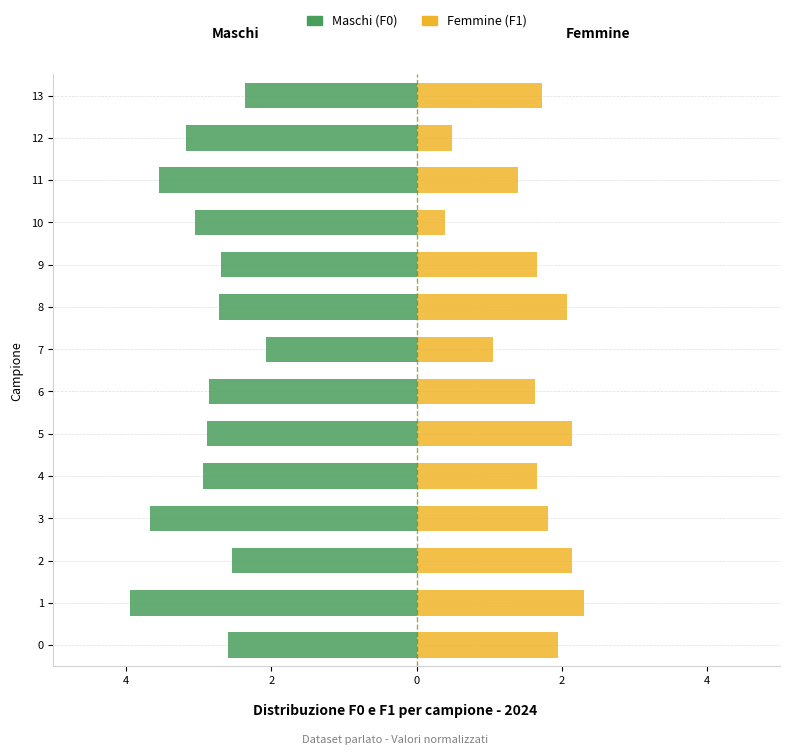

How many categories are shown in the chart?

14